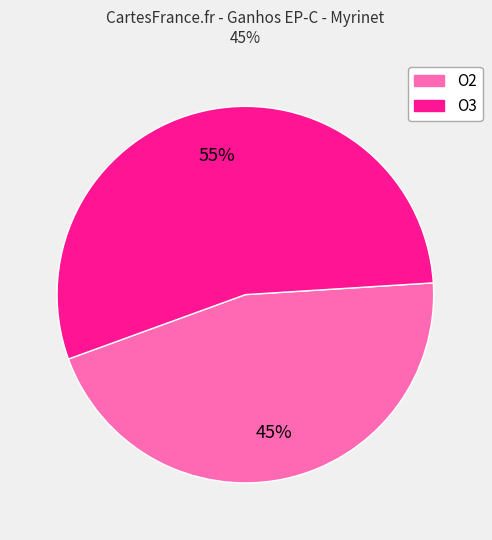

Count the number of slices in the pie.

2